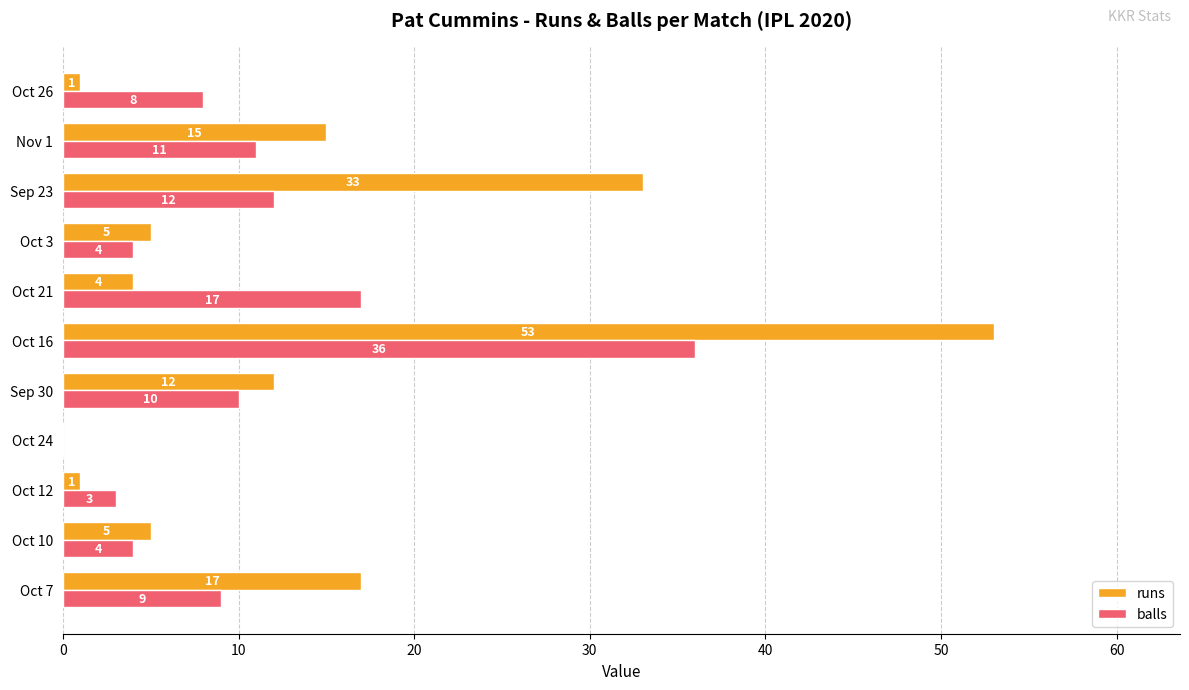

How many values in balls are above zero?

10